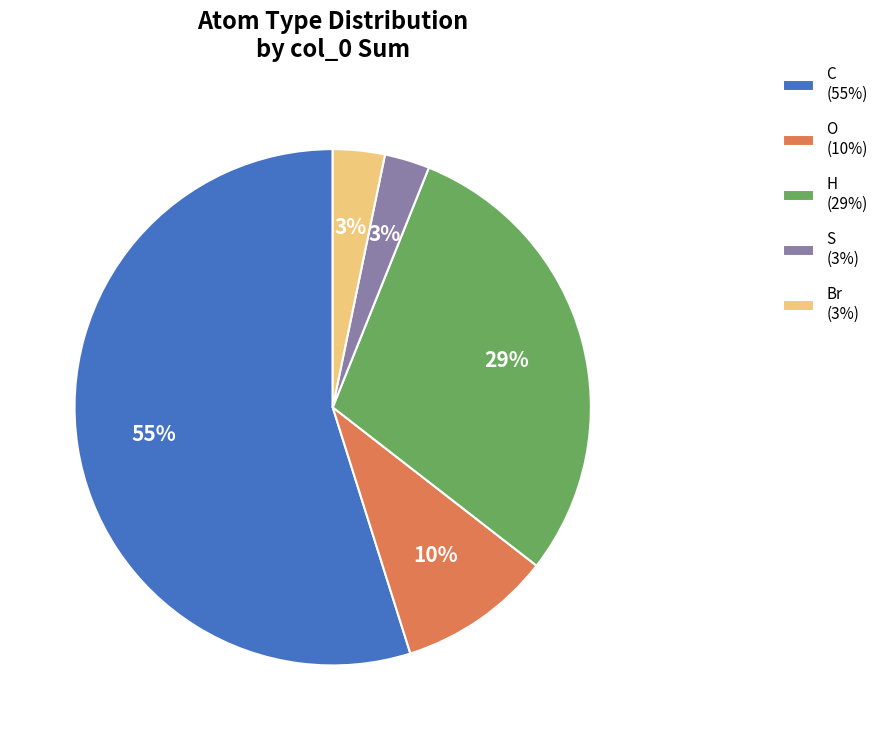

What percentage is the Br slice, to the nearest percent?

3%